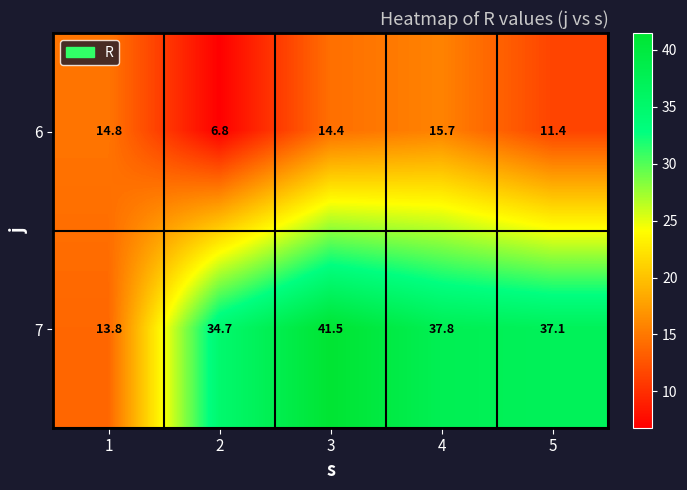

What is the maximum value for 7?

41.5